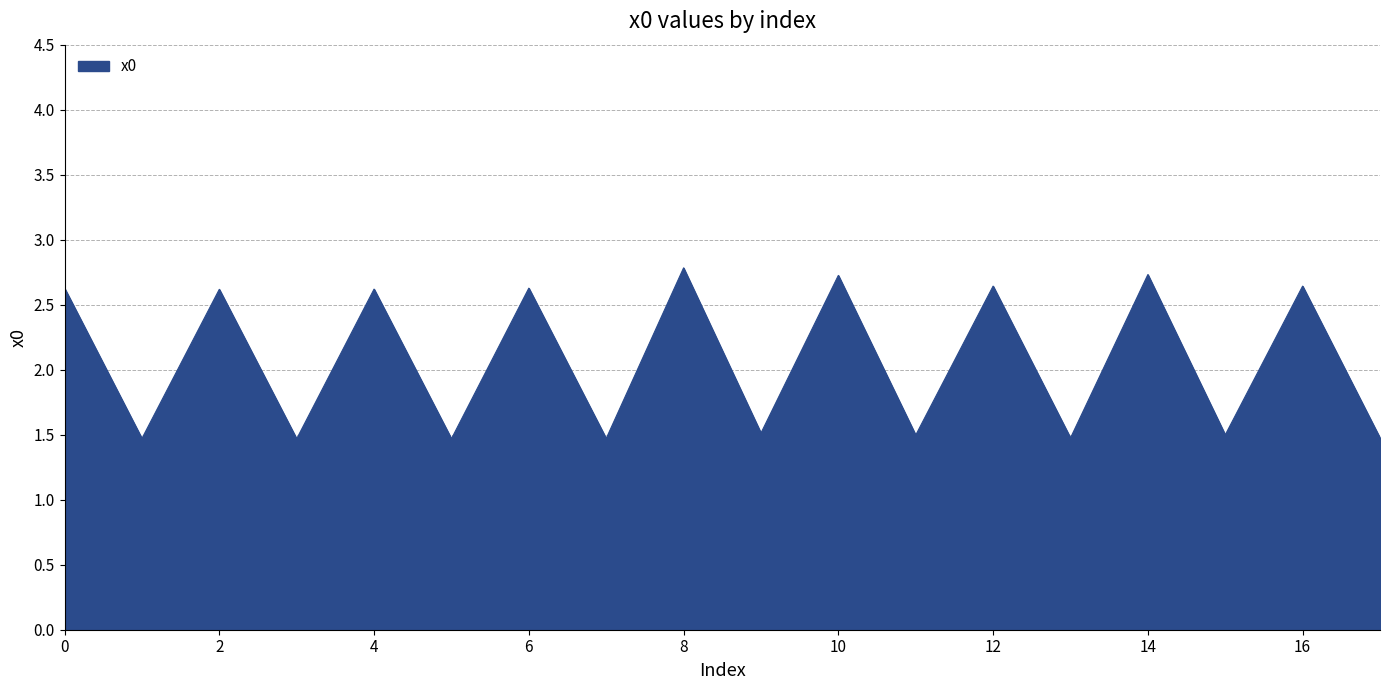

Does the chart display data point markers on the line(s)?

No